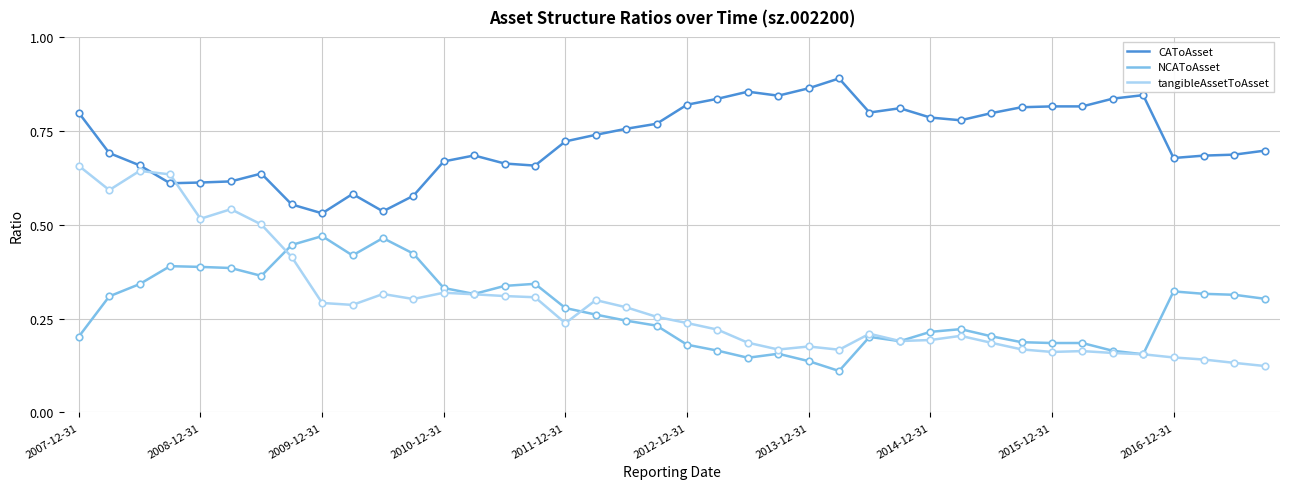

At how many categories does at least one series exceed 0?

40